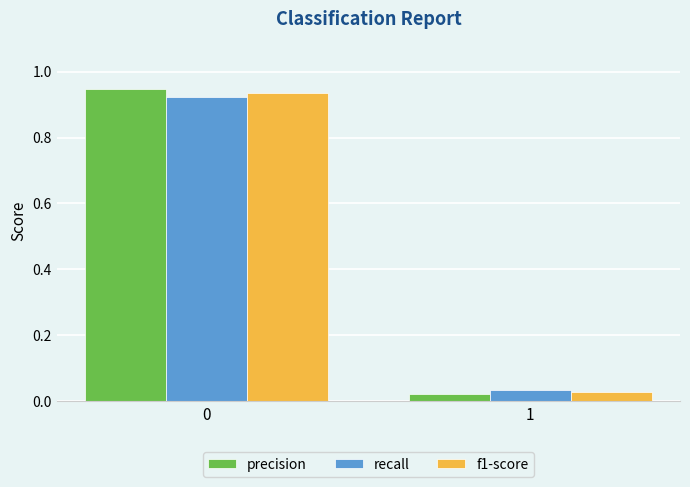

At which label is recall closest to 0?

1